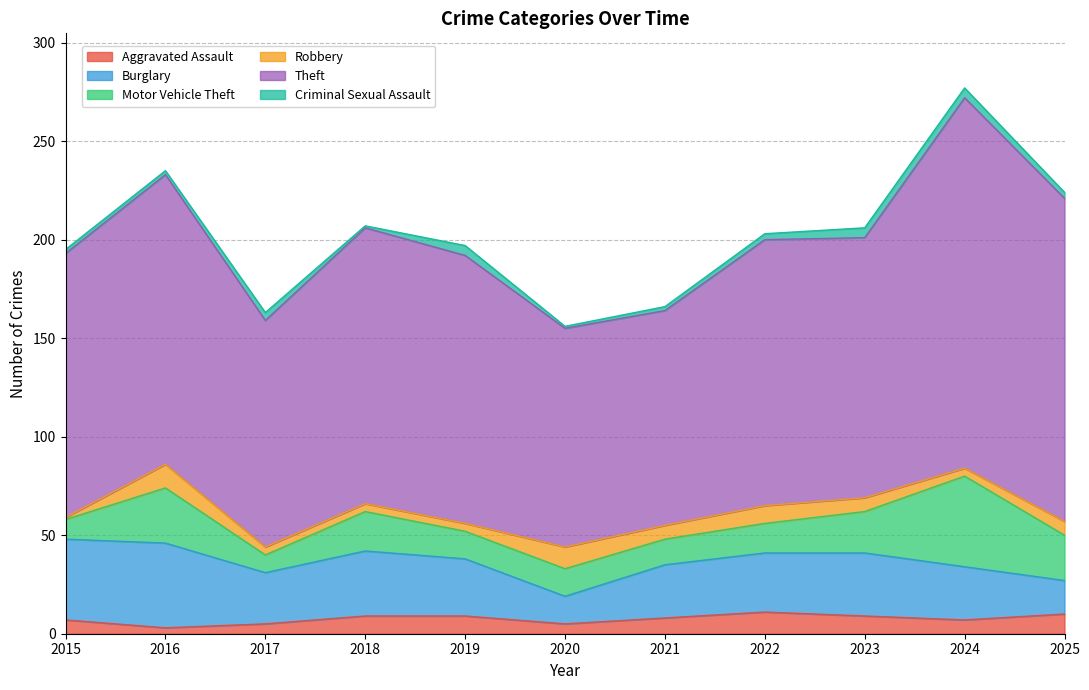

Which label corresponds to the largest value in the chart?

2024